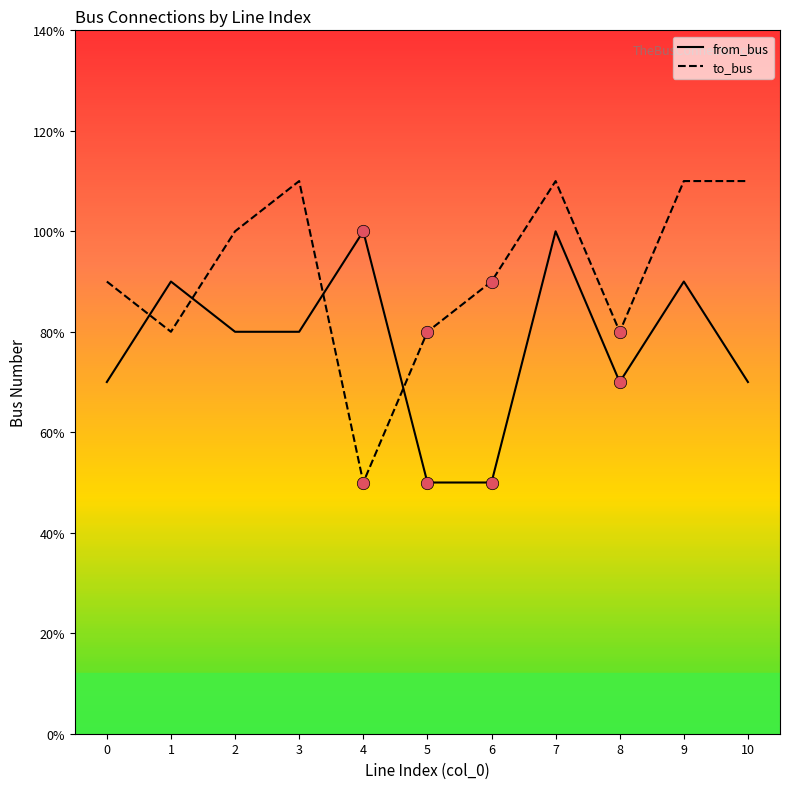

Which series has the largest total across all categories?

to_bus